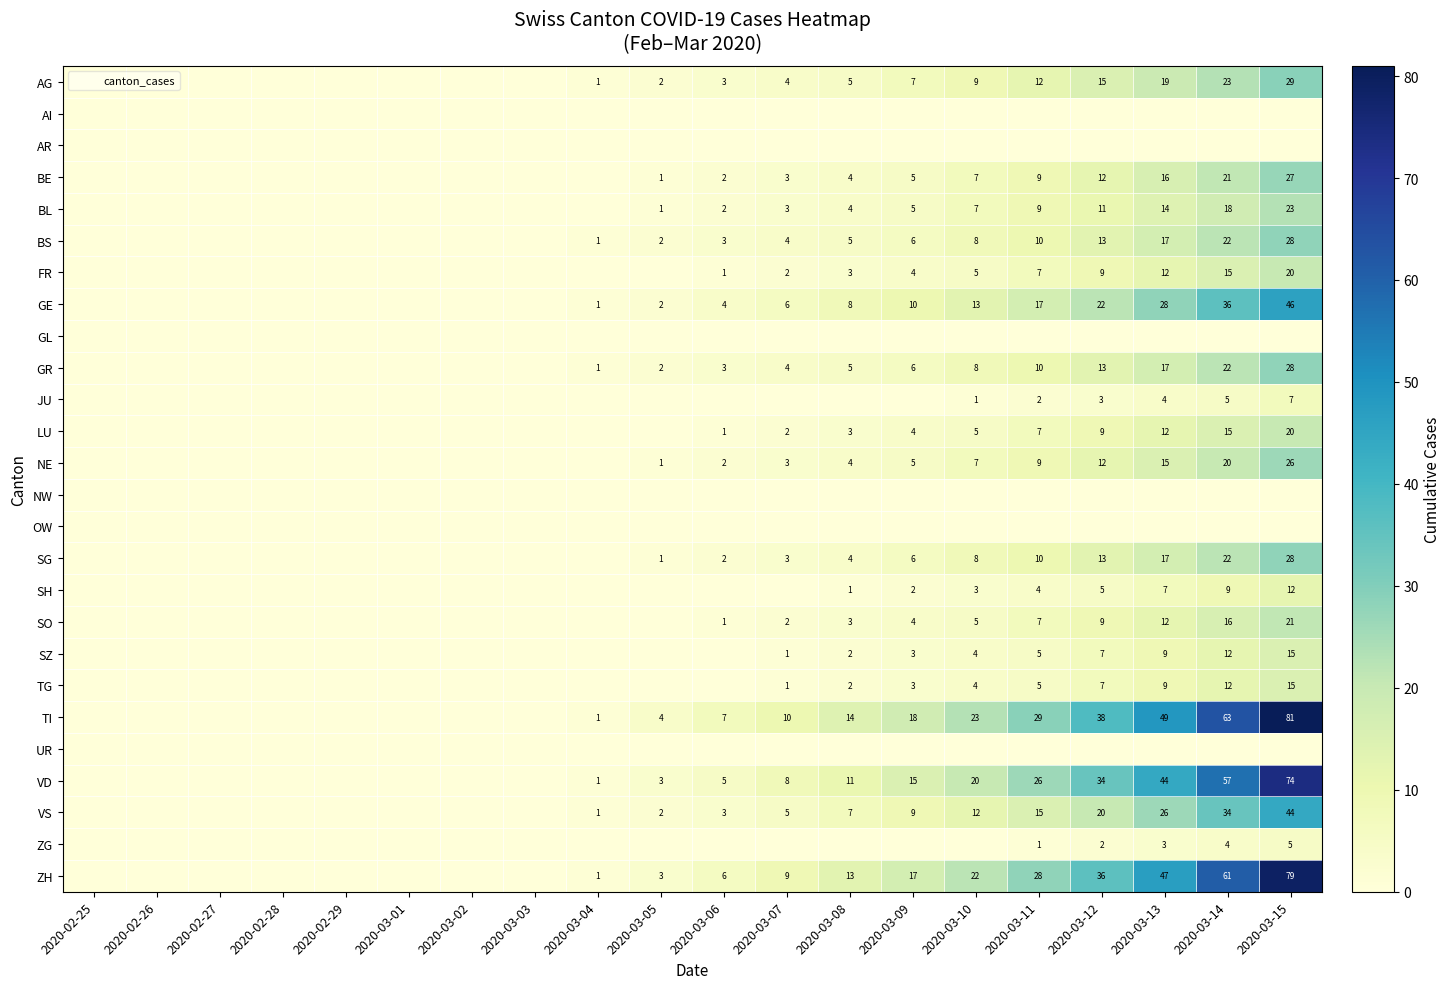

What is the maximum value shown in the chart?

81